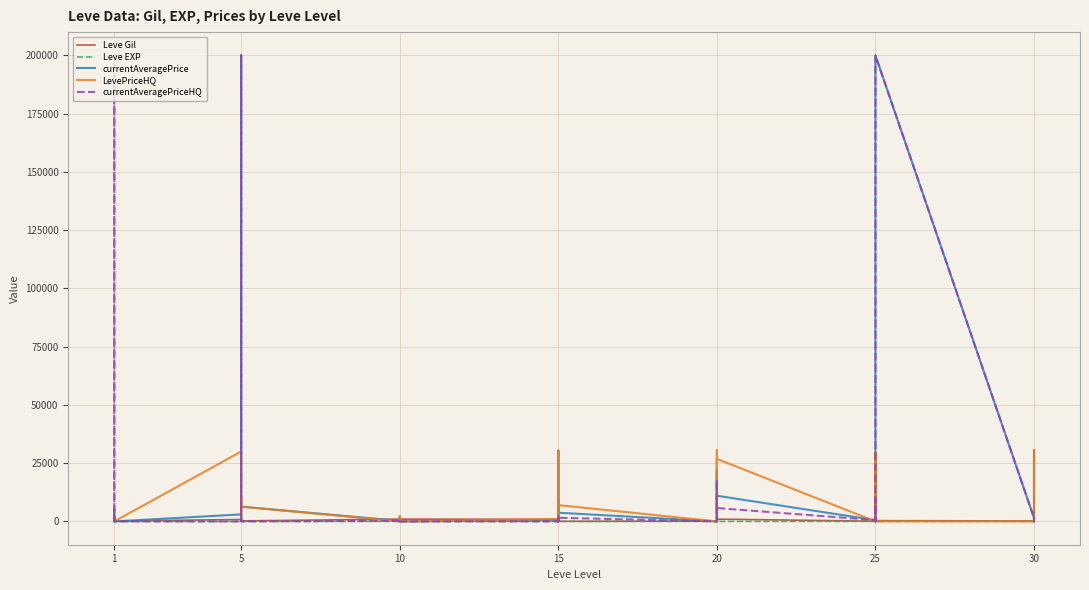

How many data points does each series have?

40